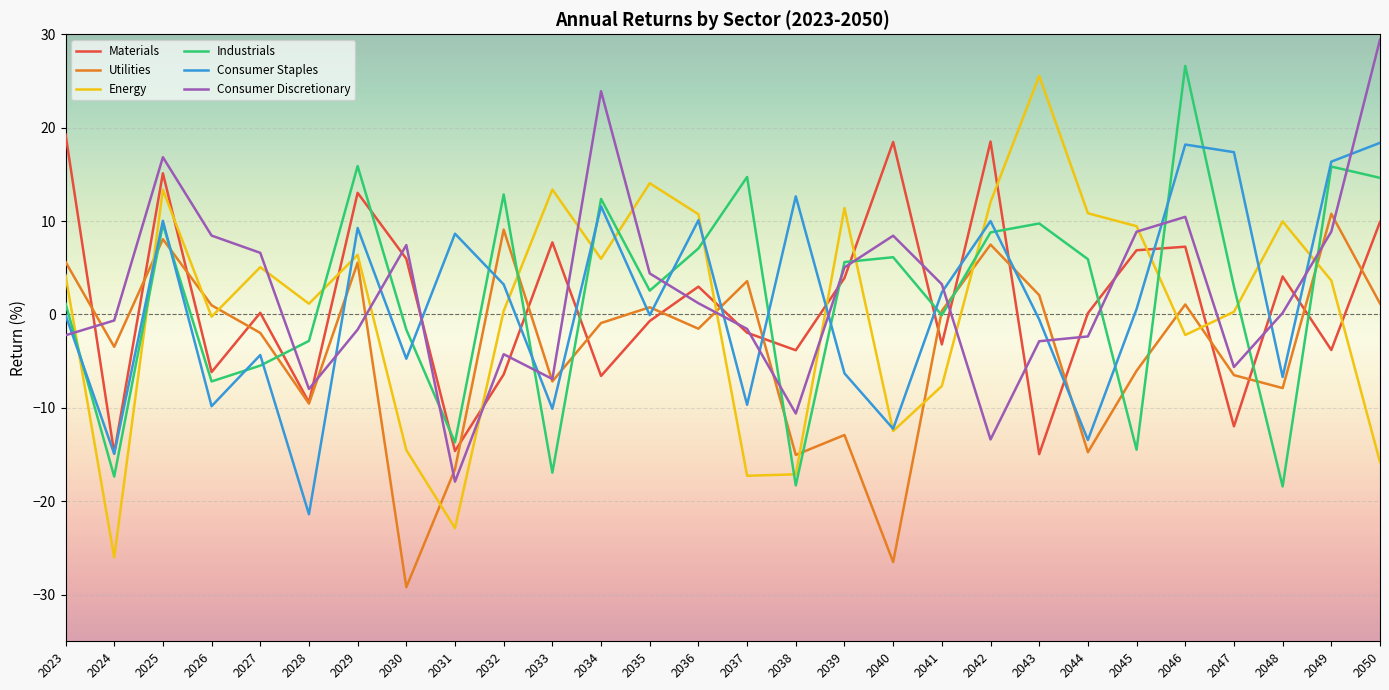

At which category is the sum across all series the highest?

2025